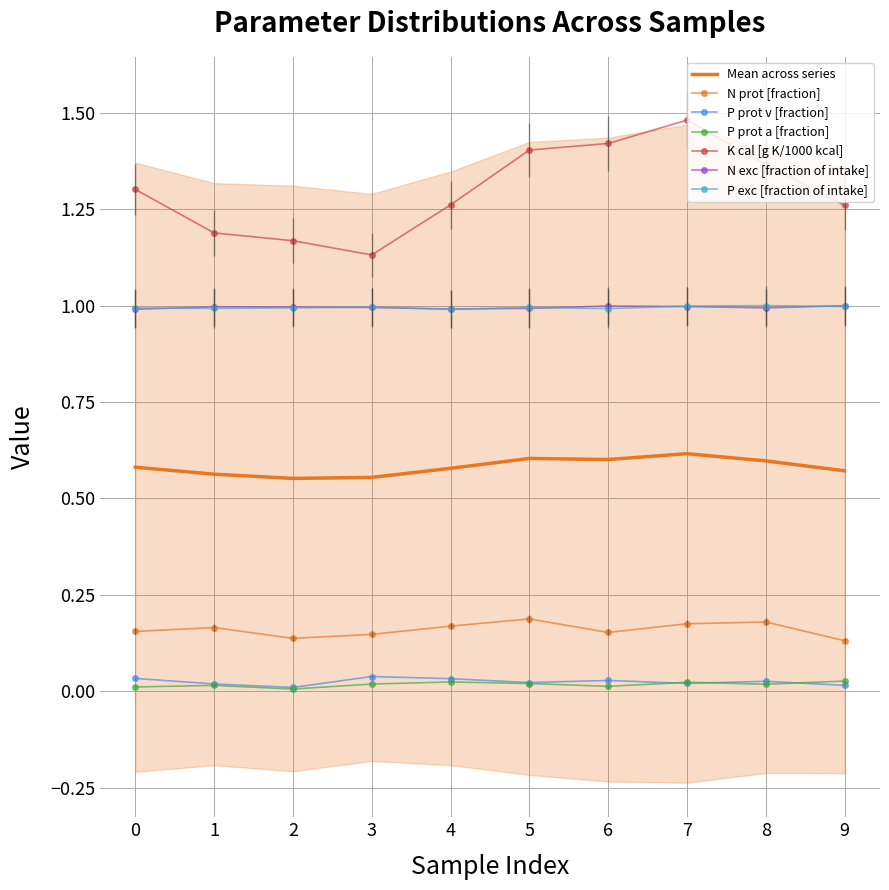

True or false: P exc [fraction of intake] has a value of 0.3 at 5.

False